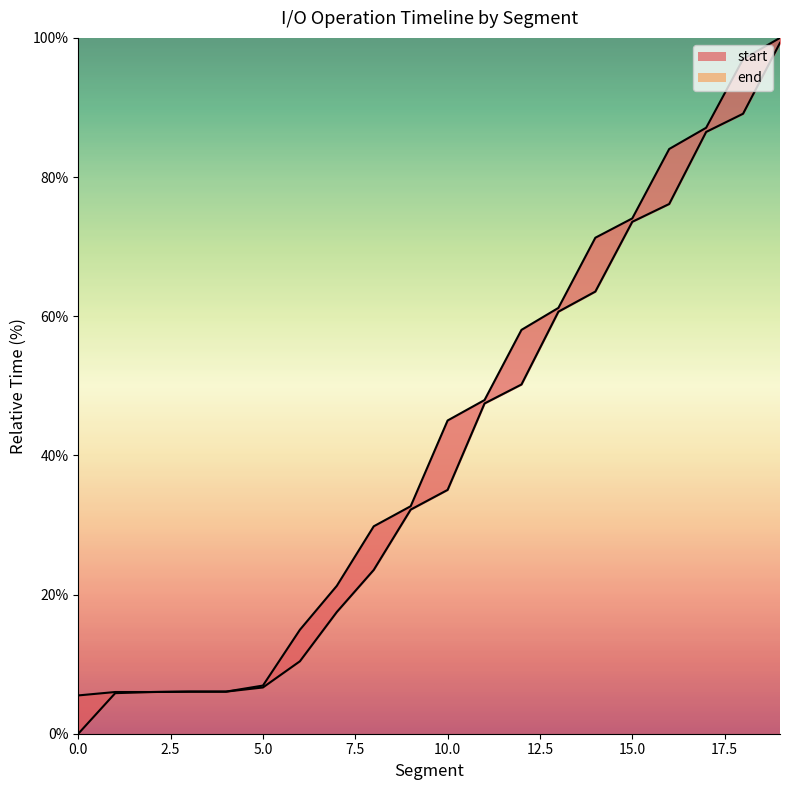

True or false: end and start intersect in this chart.

False